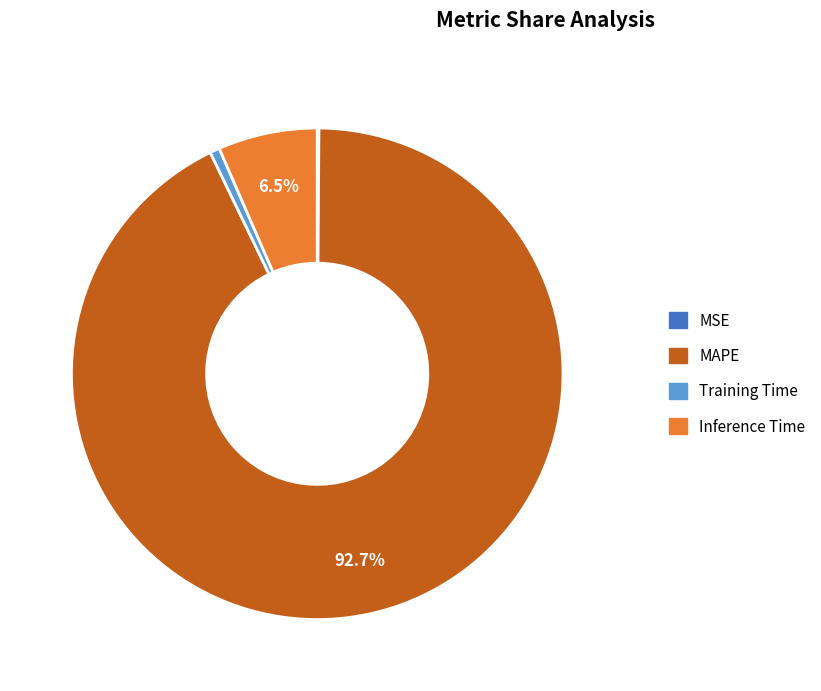

Between Training Time and MAPE, which is larger?

MAPE